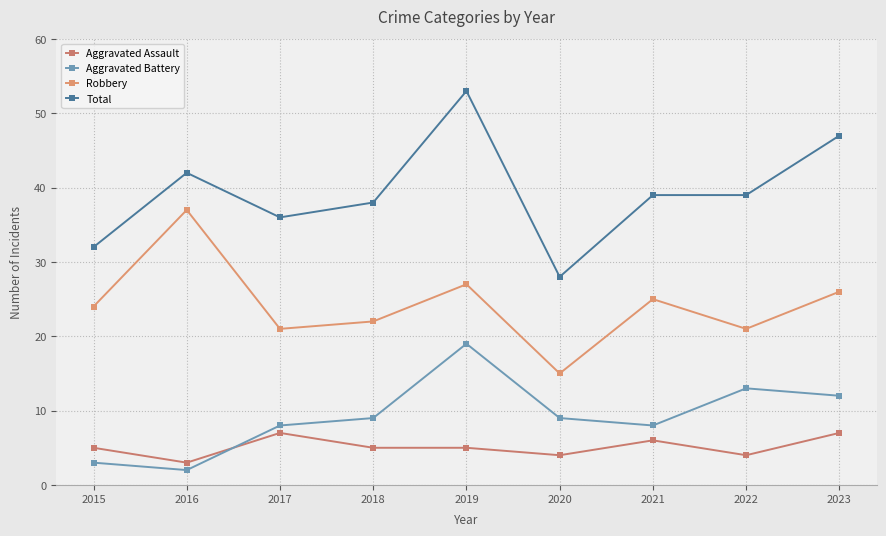

What value does the Aggravated Battery series have at 2019?

19